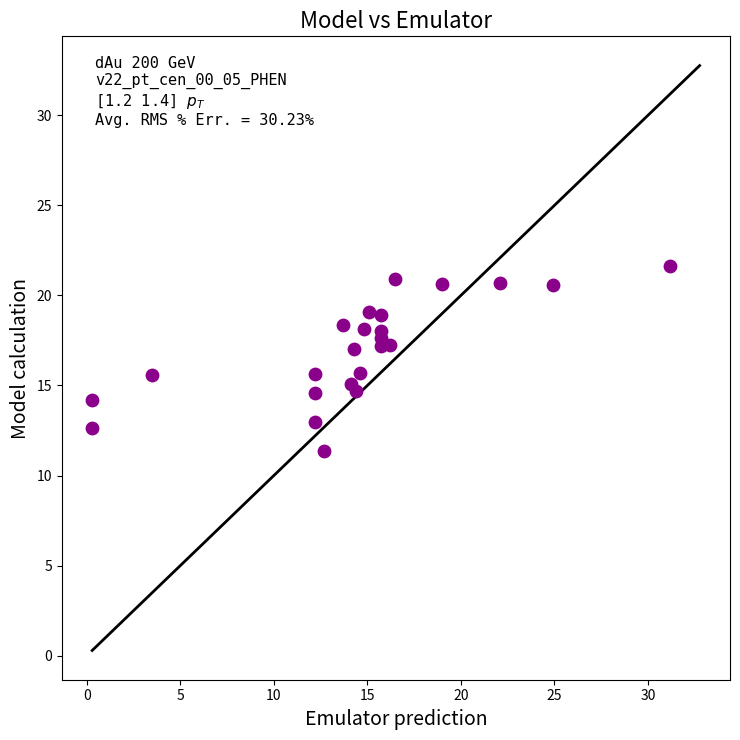

What is the range of Y values (max minus min)?

10.3